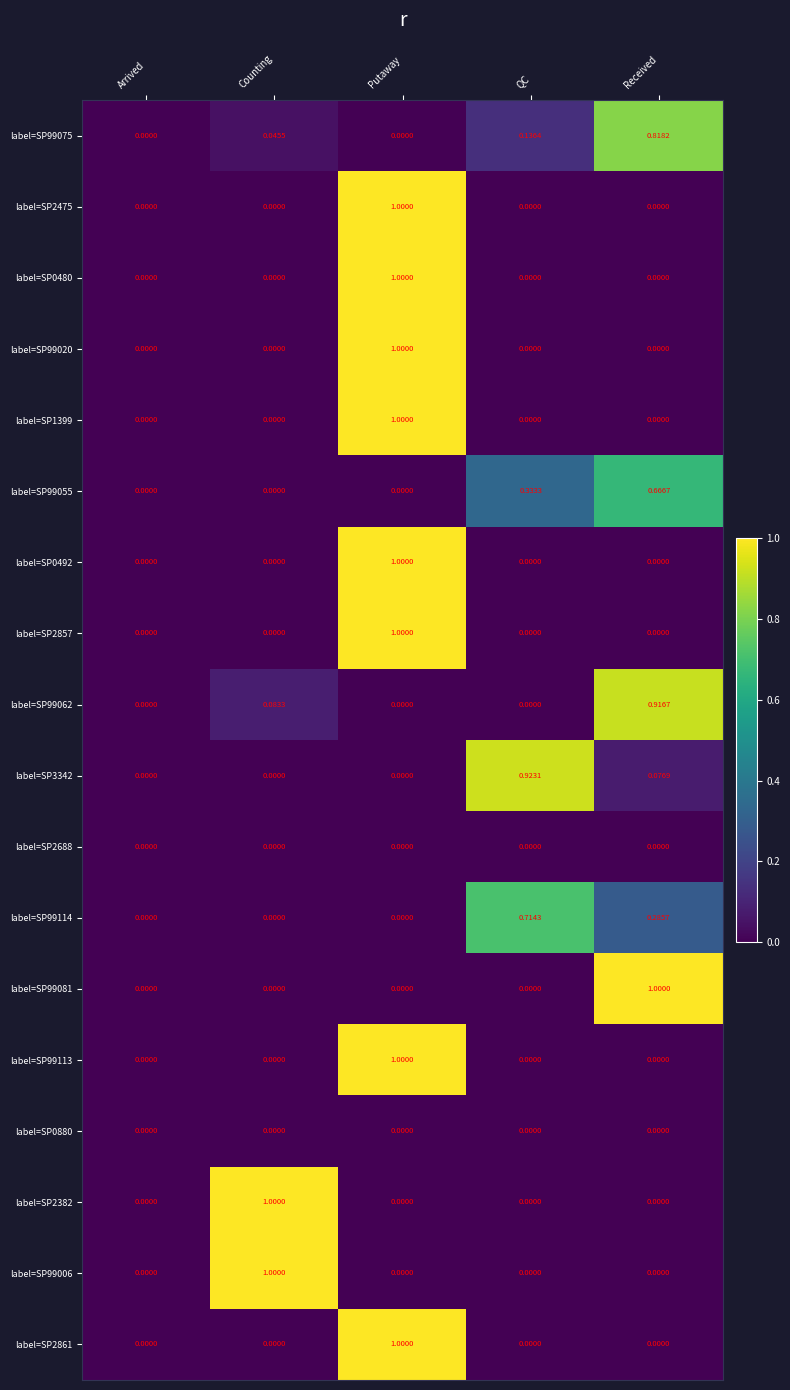

Which category has the highest value in the label=SP2861 series?

Putaway